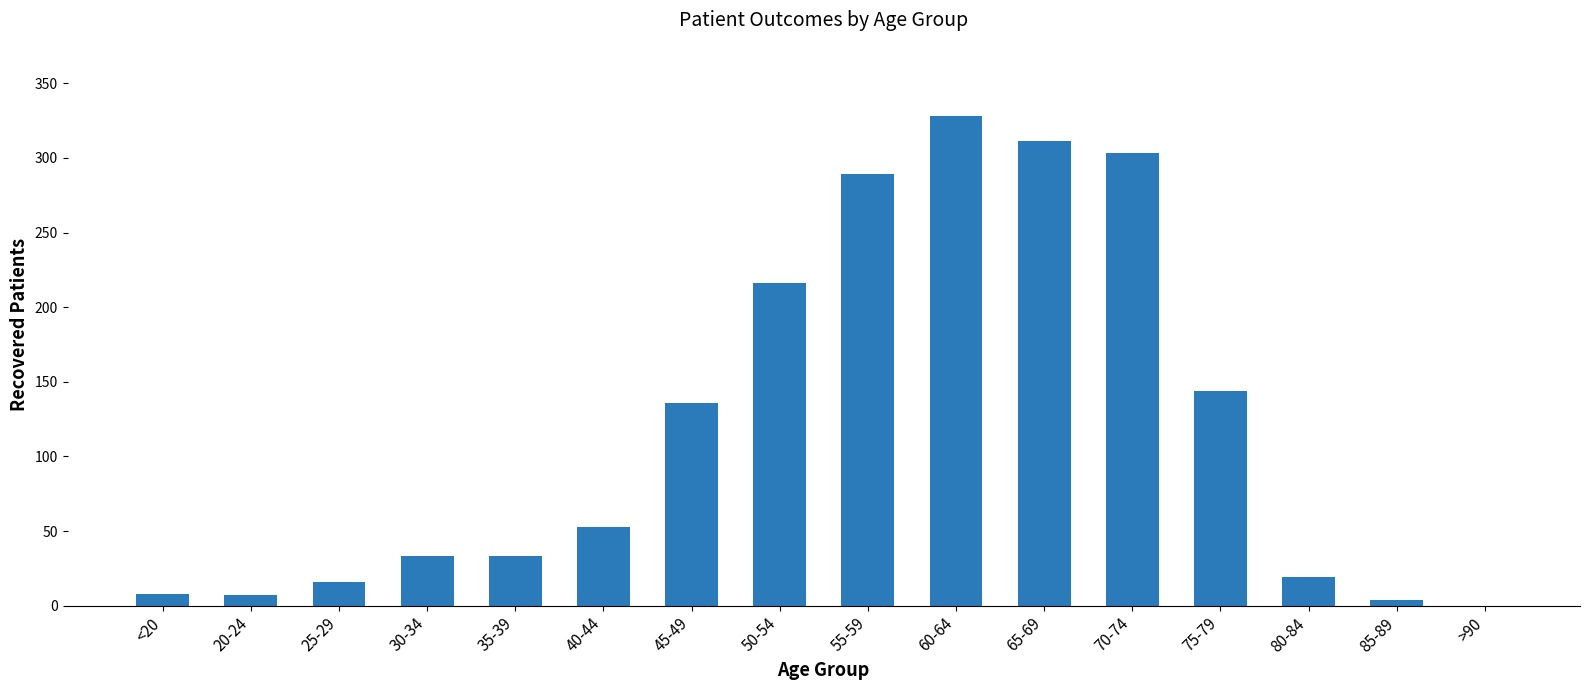

Which has a higher value, 75-79 or 80-84?

75-79